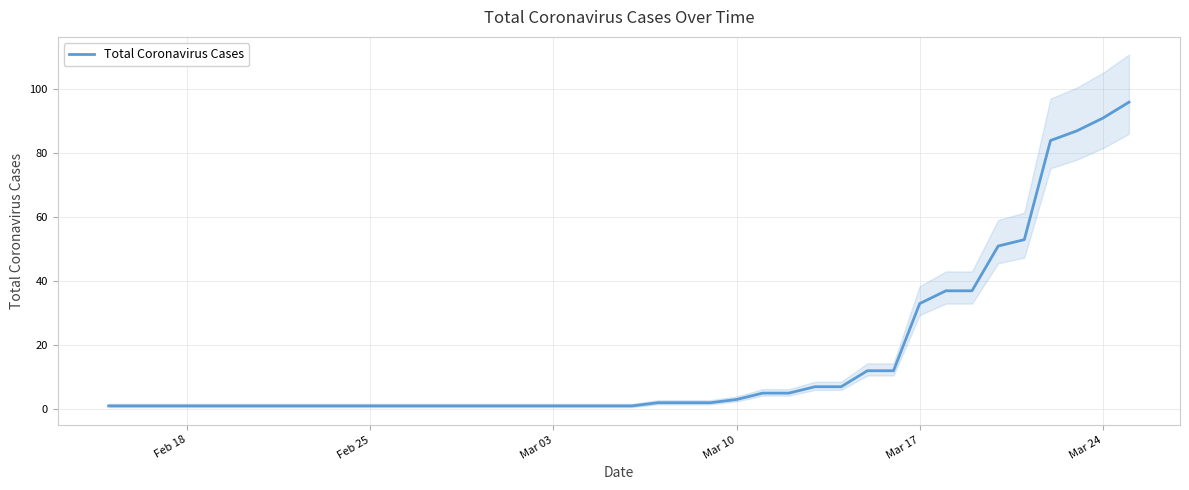

What is the maximum value shown in the chart?

96